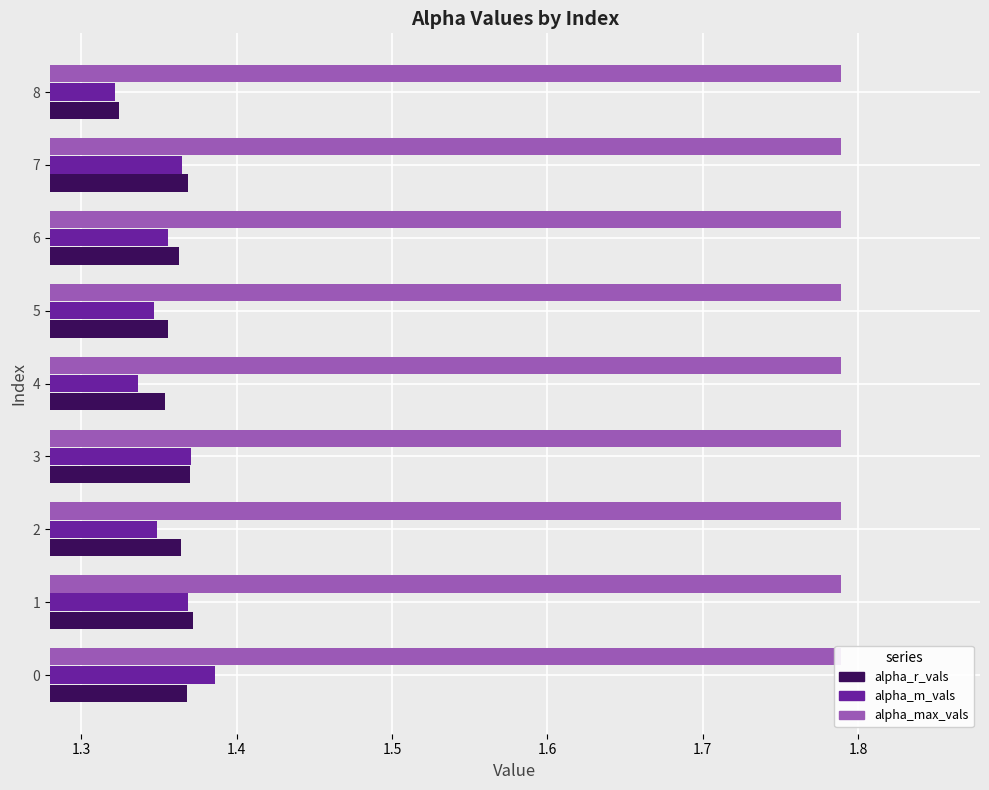

Where is alpha_m_vals nearest to the value 1?

8